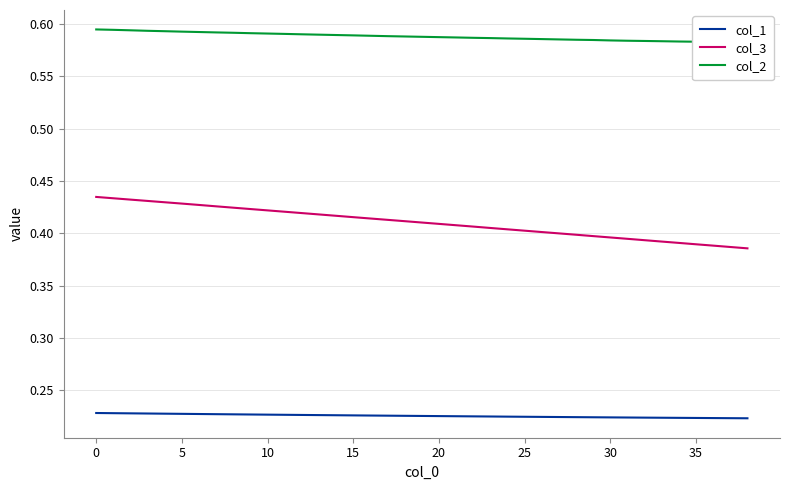

The col_3 series shows 0.7 at 5. True or false?

False